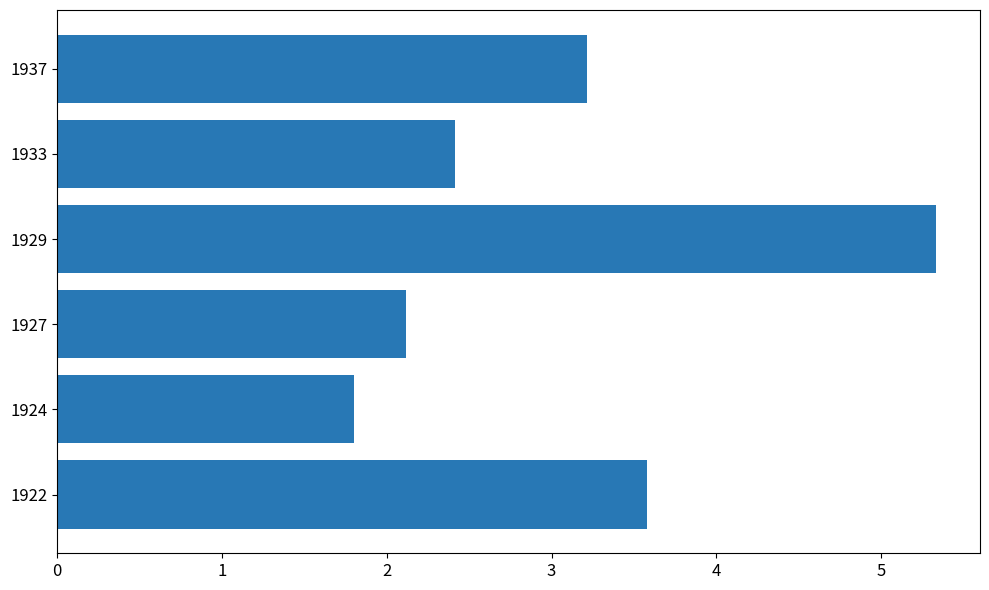

Is it true that the value at 1924 is 0.5?

False